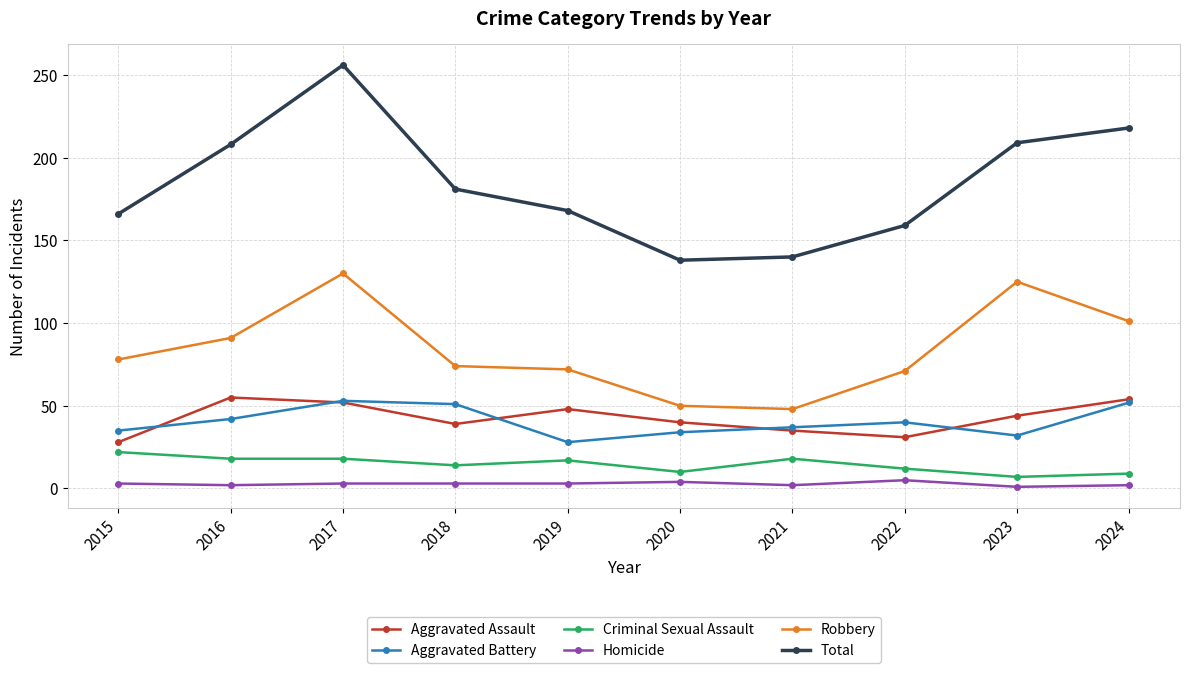

True or false: Aggravated Battery and Criminal Sexual Assault cross at least once.

False